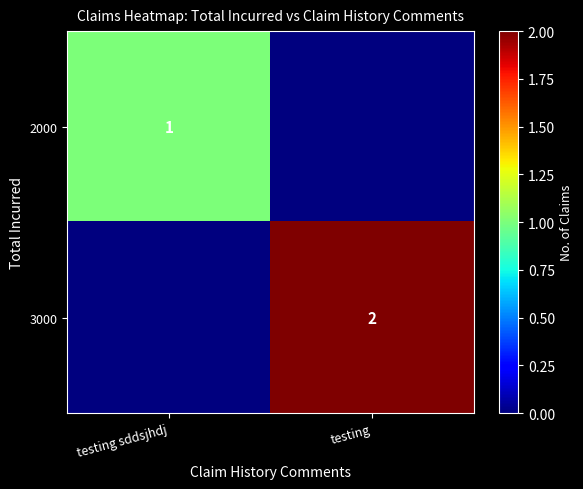

The value of 2000 at testing sddsjhdj is 1. True or false?

True